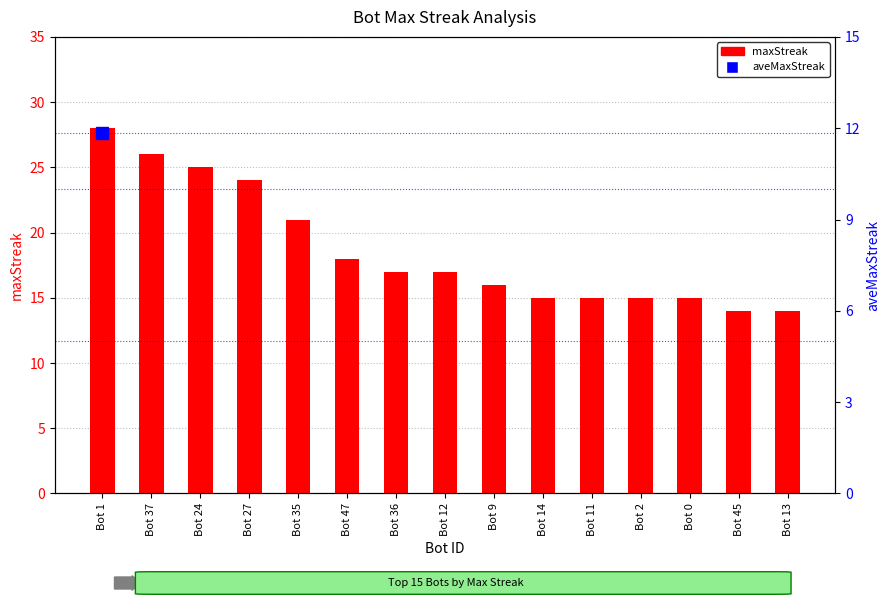

Rank the categories by value from highest to lowest.

Bot 1, Bot 37, Bot 24, Bot 27, Bot 35, Bot 47, Bot 36, Bot 12, Bot 9, Bot 14, Bot 11, Bot 2, Bot 0, Bot 45, Bot 13